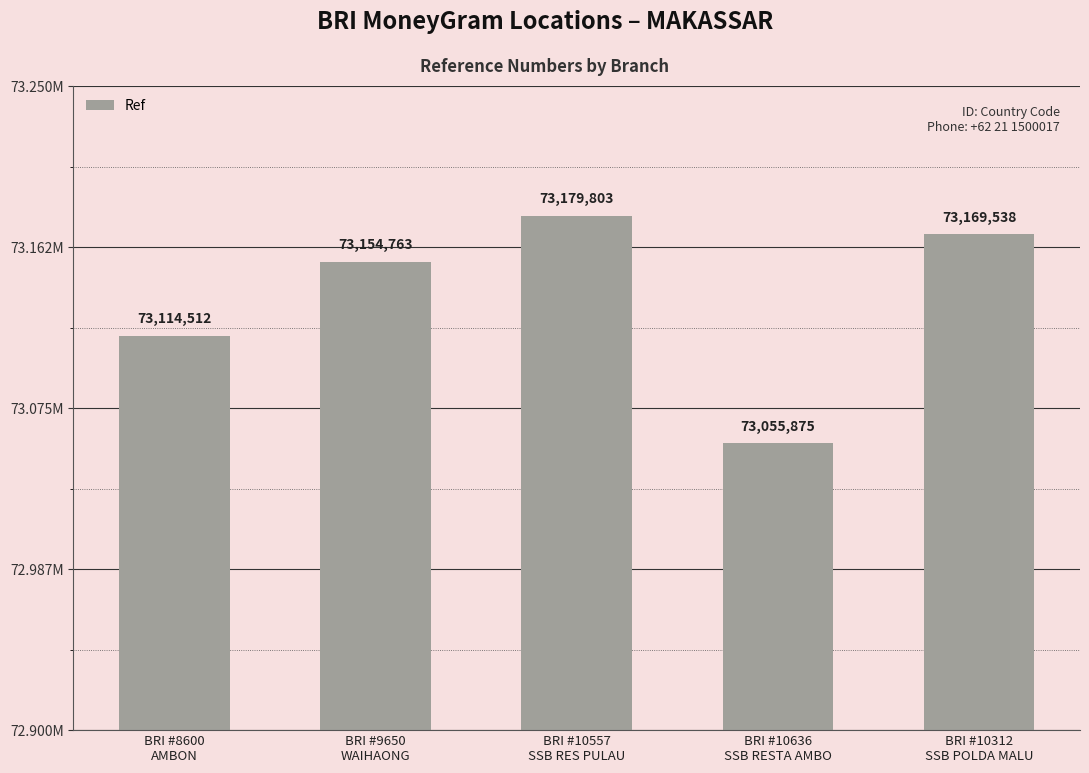

The value at BRI #10557
SSB RES PULAU is 17655663. True or false?

False